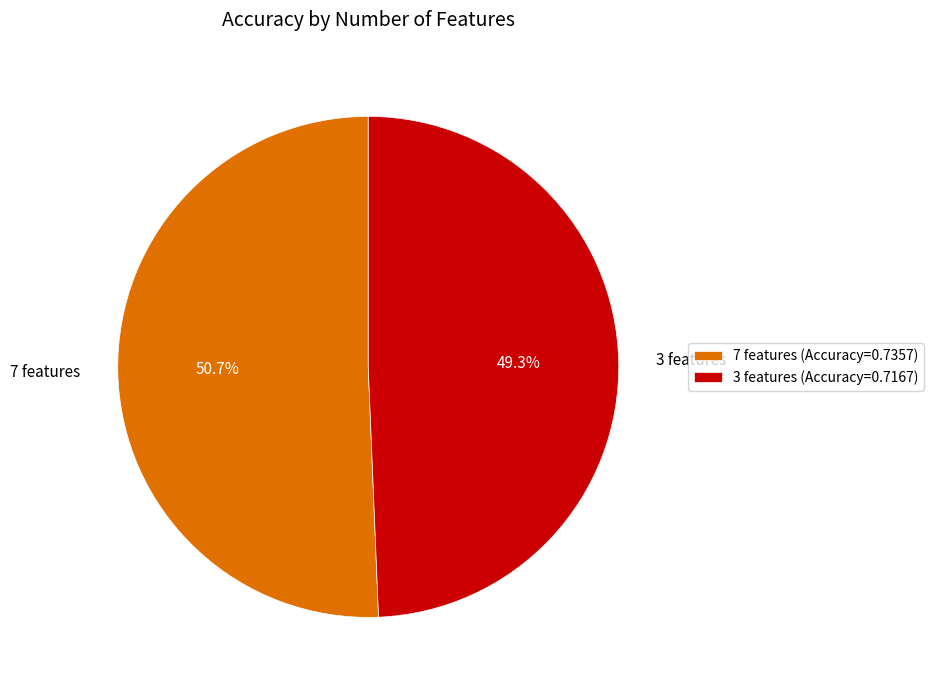

To the nearest percent, what is the difference between the largest and smallest slice percentages?

1%